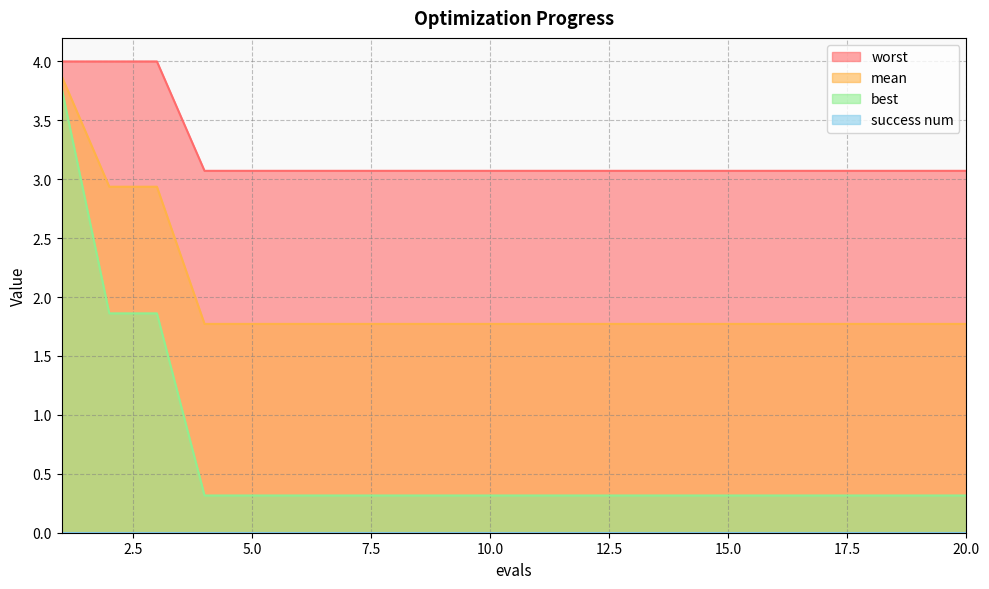

What is the difference between the second highest and minimum values in the mean series?

1.2